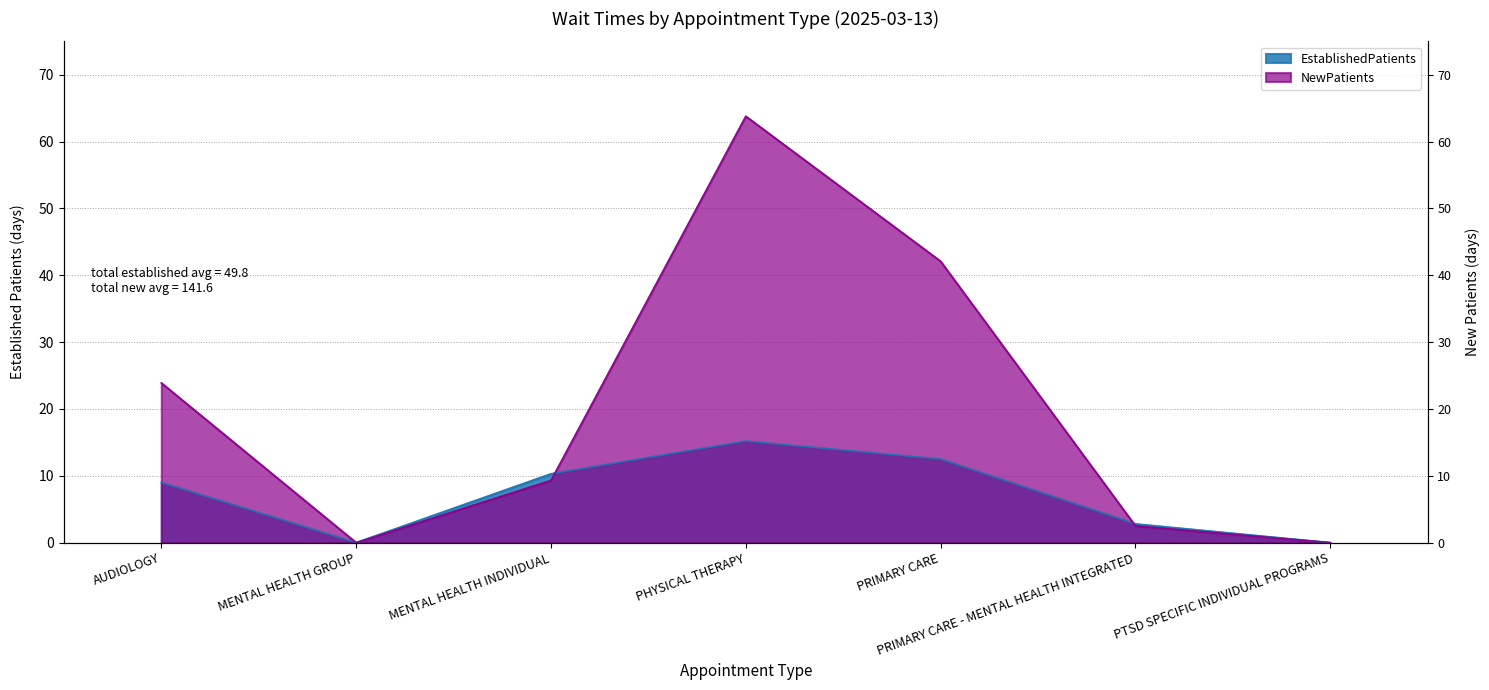

List the labels in order of NewPatients value, smallest first.

MENTAL HEALTH GROUP, PTSD SPECIFIC INDIVIDUAL PROGRAMS, PRIMARY CARE - MENTAL HEALTH INTEGRATED, MENTAL HEALTH INDIVIDUAL, AUDIOLOGY, PRIMARY CARE, PHYSICAL THERAPY